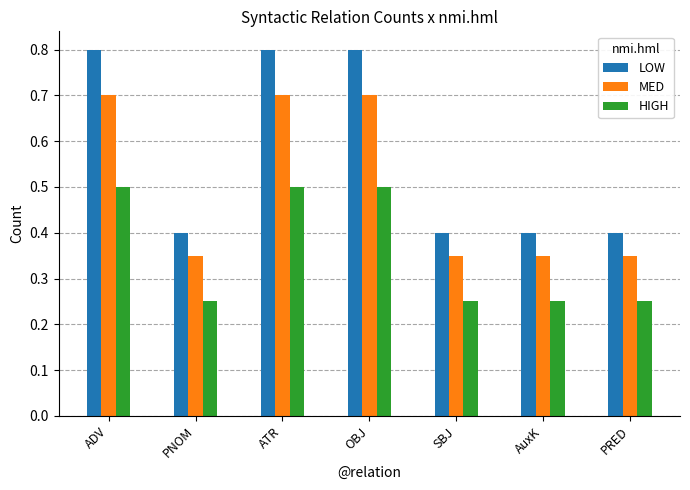

What is the total value across all series at ATR?

2.0